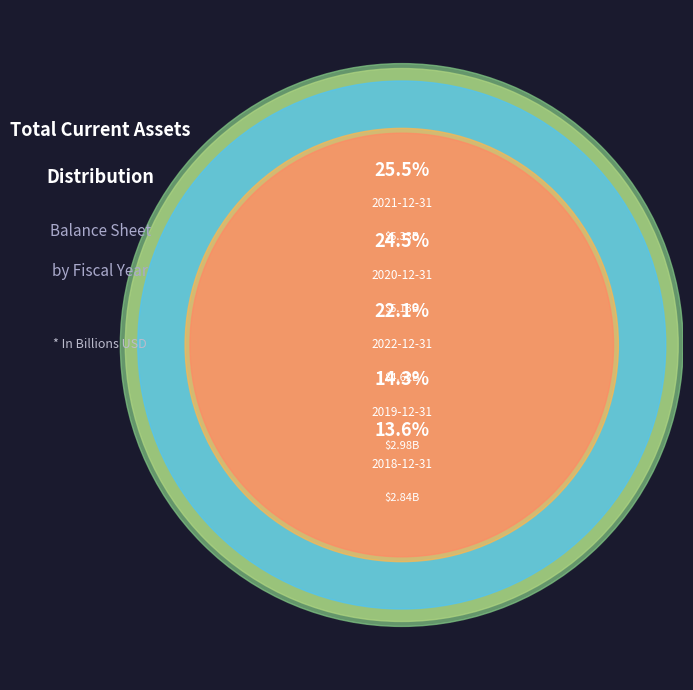

To the nearest percent, what is the difference between the largest and smallest slice percentages?

12%